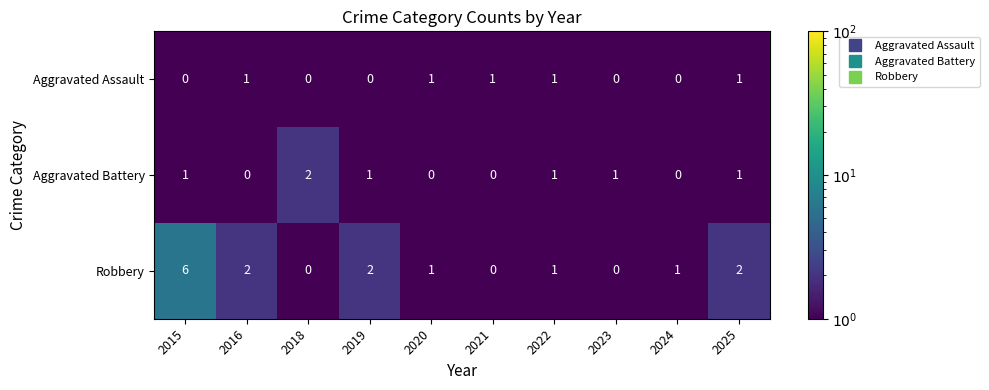

What is the sum of all Robbery values?

15